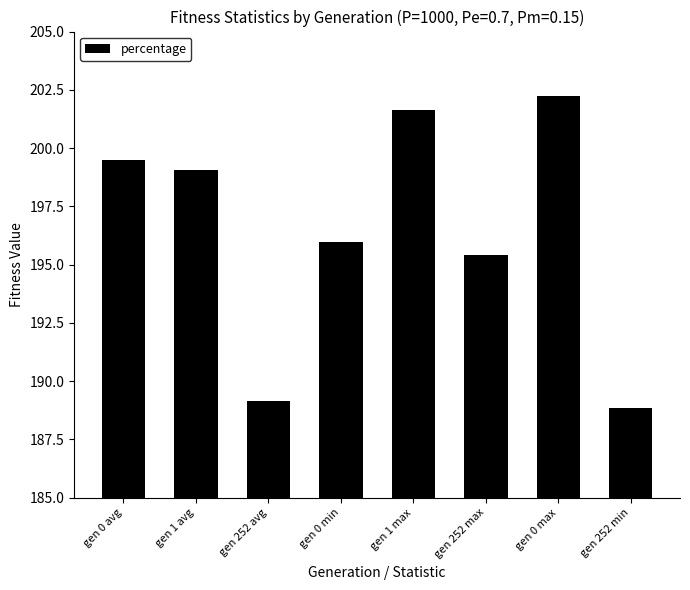

What value does the data have at gen 0 avg?

199.5